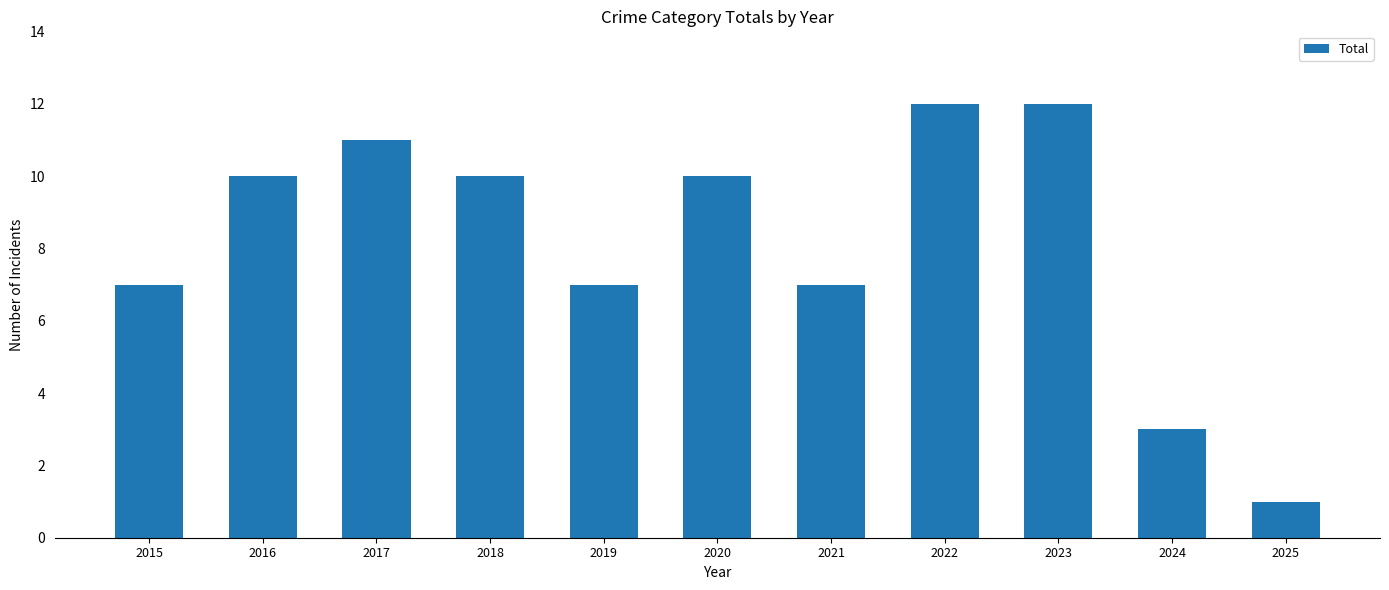

Reading right to left, transcribe all the data shown in this chart.

1	3	12	12	7	10	7	10	11	10	7